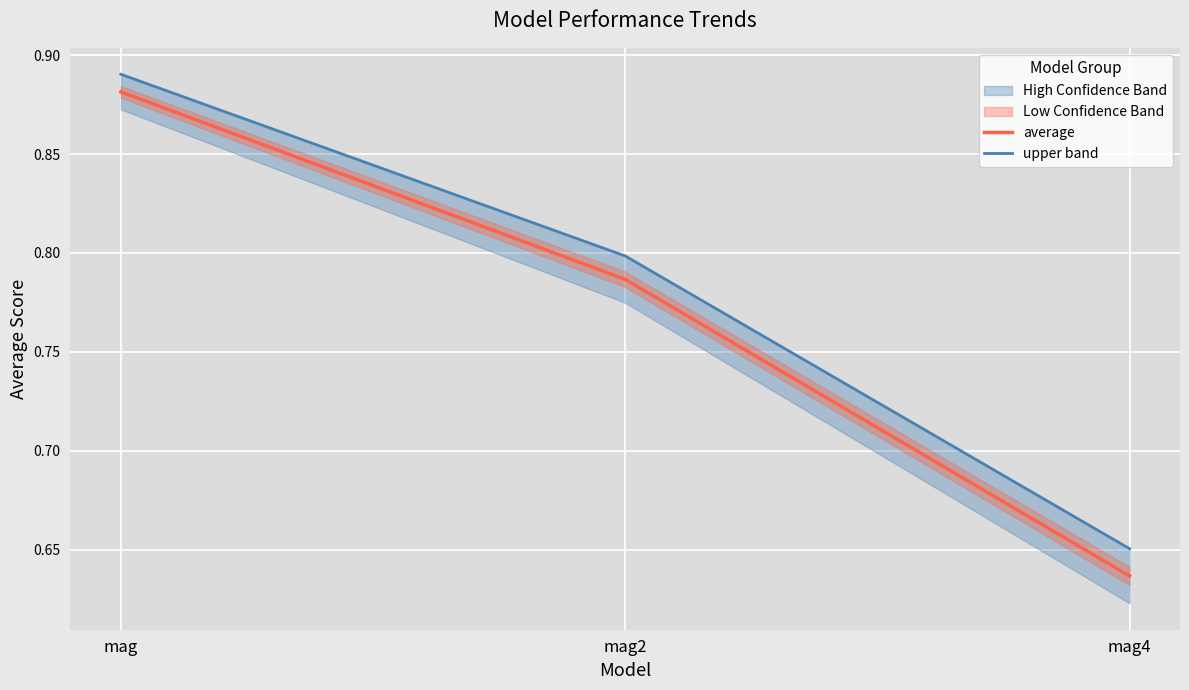

Between mag4 and mag, which is larger?

mag